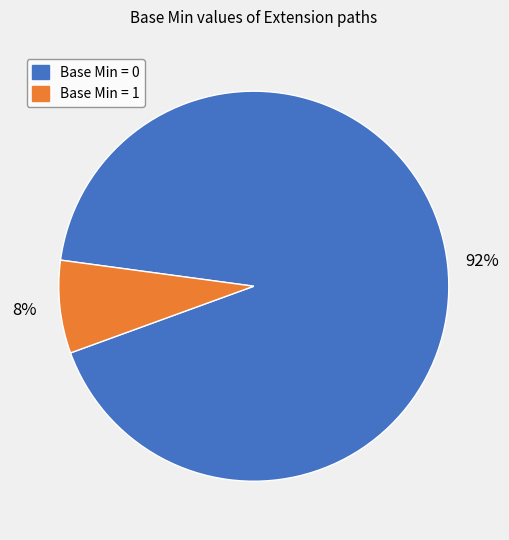

To the nearest percent, what is the average slice percentage?

50%